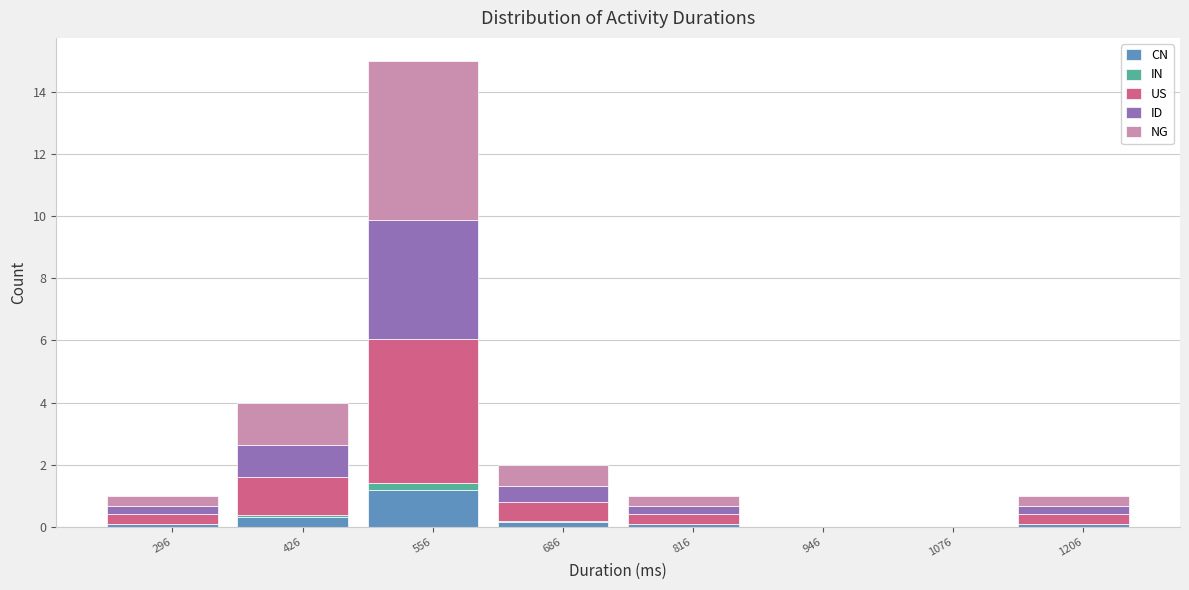

At which category is the sum across all series the highest?

556